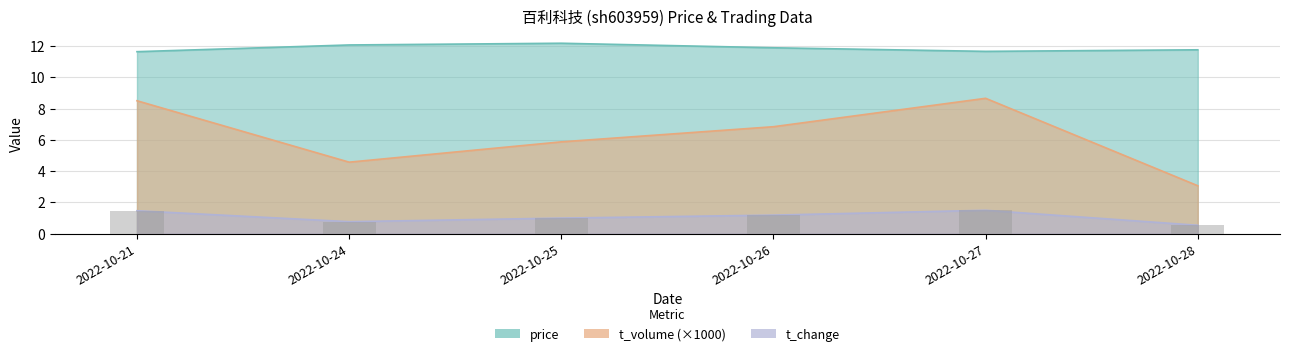

What is the value of the t_volume bar at the 5th from the left?

8.7